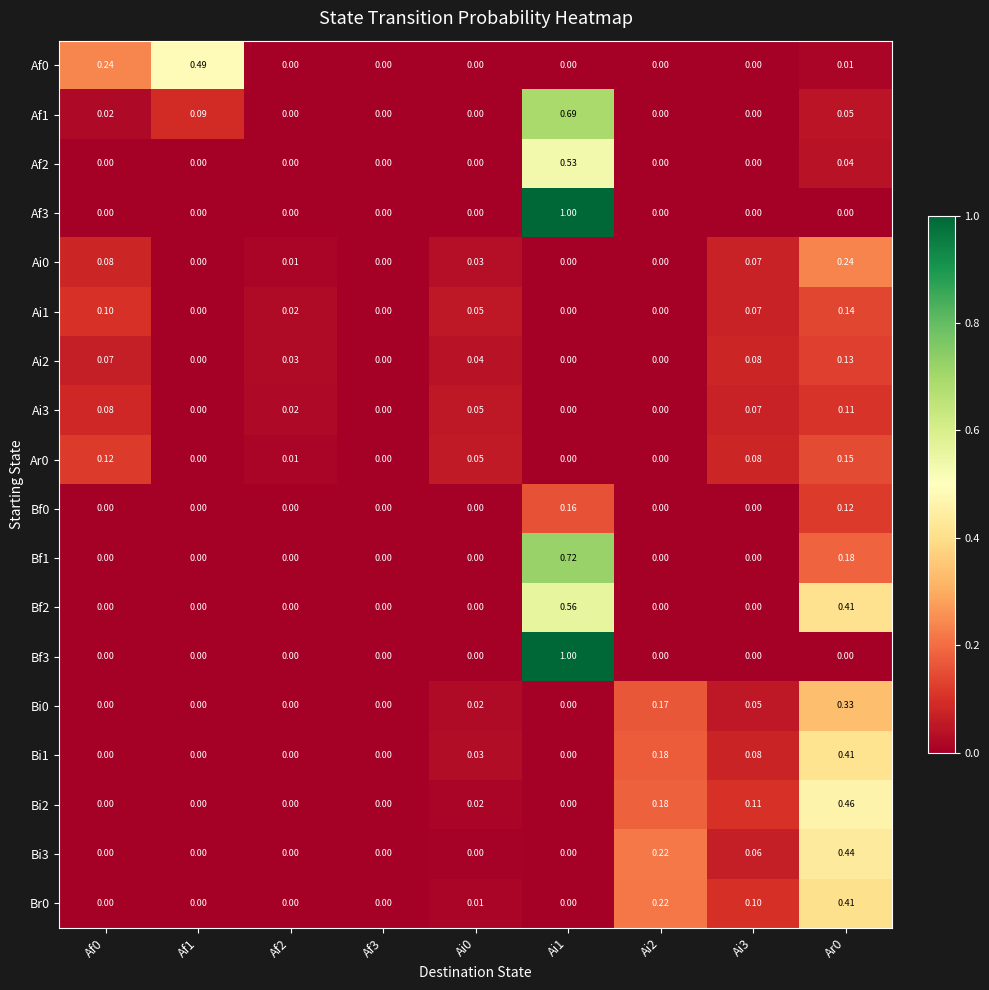

Is the value of Af1 at Af1 greater than the value of Bf3 at Ai3?

Yes